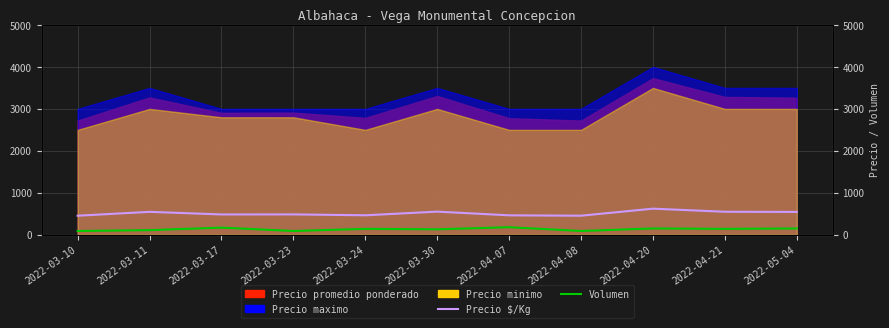

At how many categories does at least one series exceed 186?

11